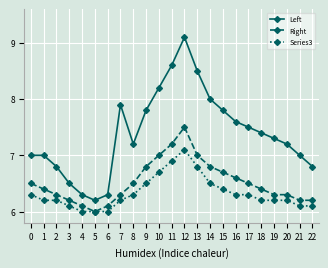

What is the sum of the Left values at 21 and 3?

13.5